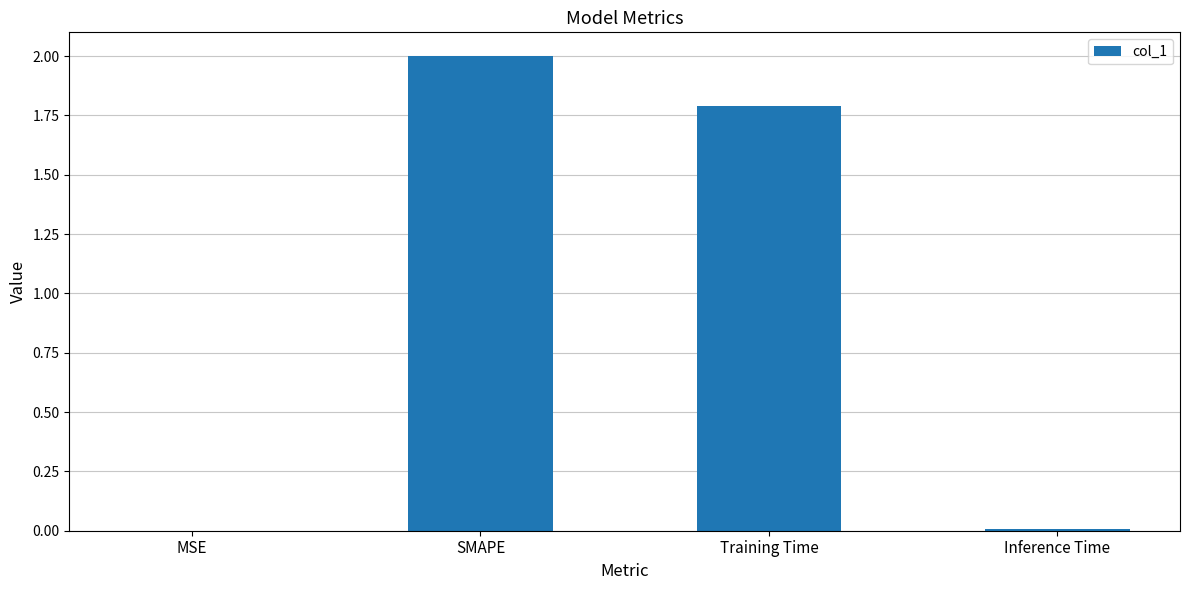

Where is the data nearest to the value 1?

Training Time